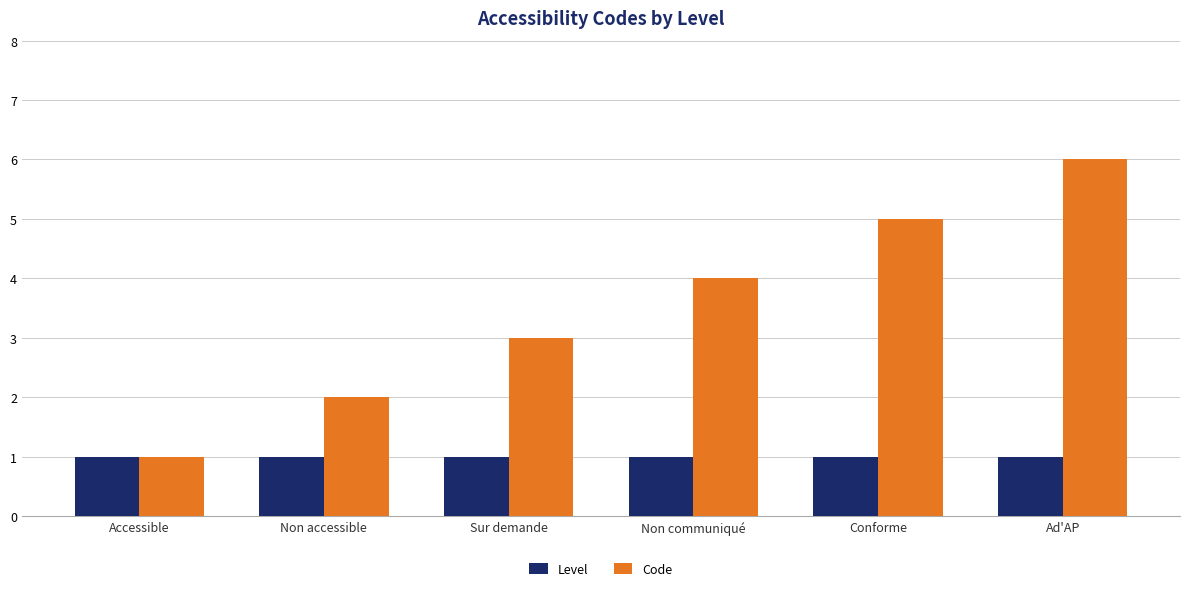

How many series are shown in this chart?

2